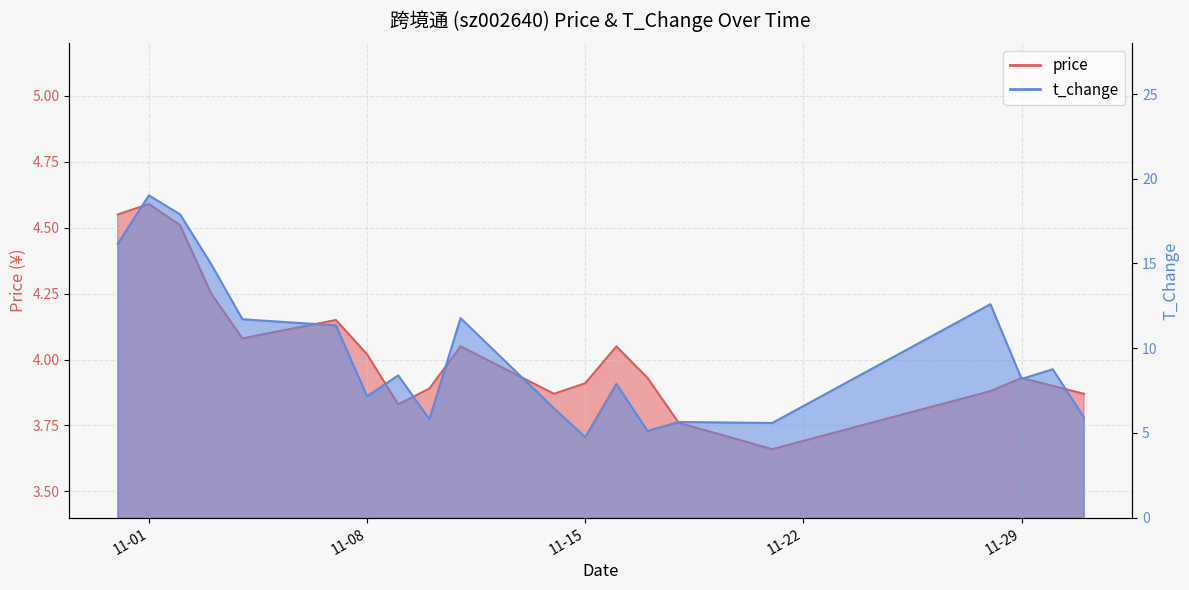

In t_change, how many points are higher than both neighbors (excluding endpoints)?

7